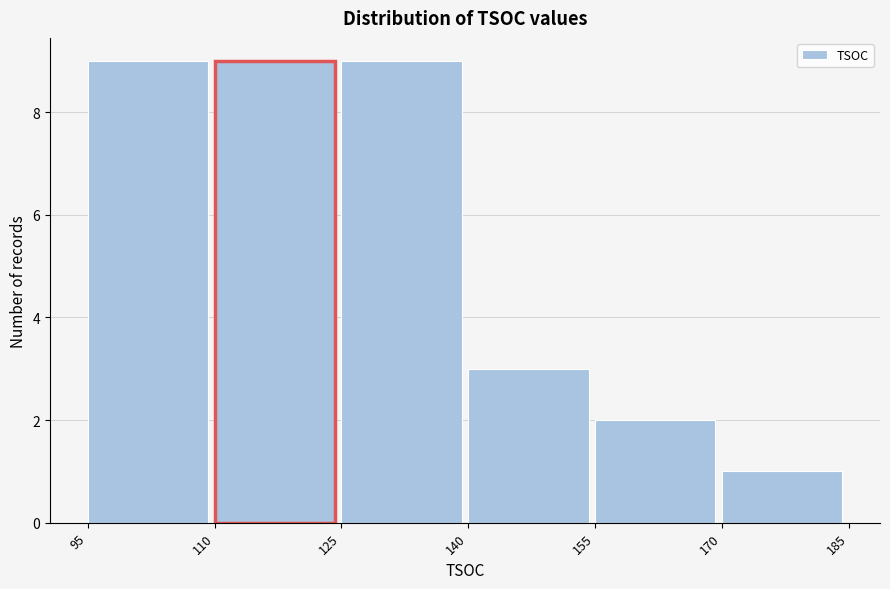

Reading left to right, list every bar in this chart as the range it spans on the x-axis followed by its height. The values are not printed on the chart, so give them approximately, as read against the axis.

95 to 110: 9
110 to 125: 9
125 to 140: 9
140 to 155: 3
155 to 170: 2
170 to 185: 1